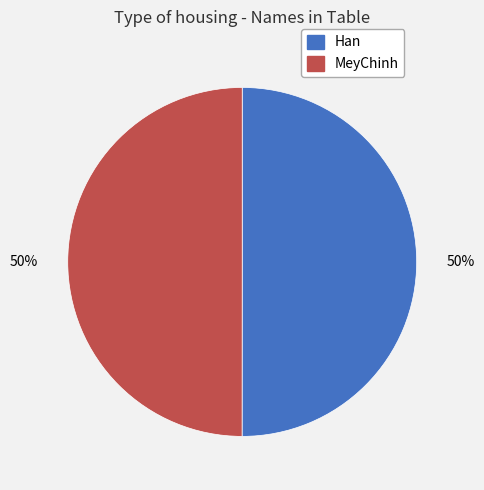

Count the number of slices in the pie.

2